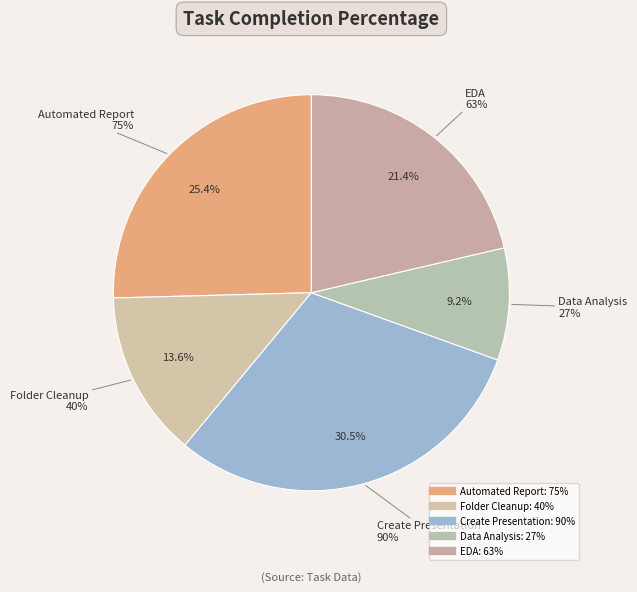

Does any single category account for the majority?

No